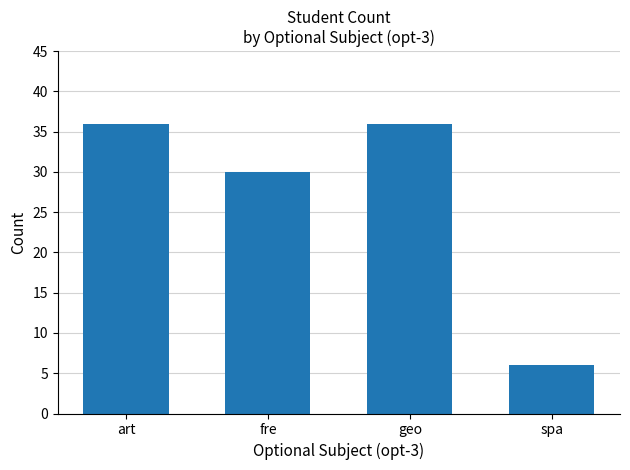

What value does the data have at fre?

30